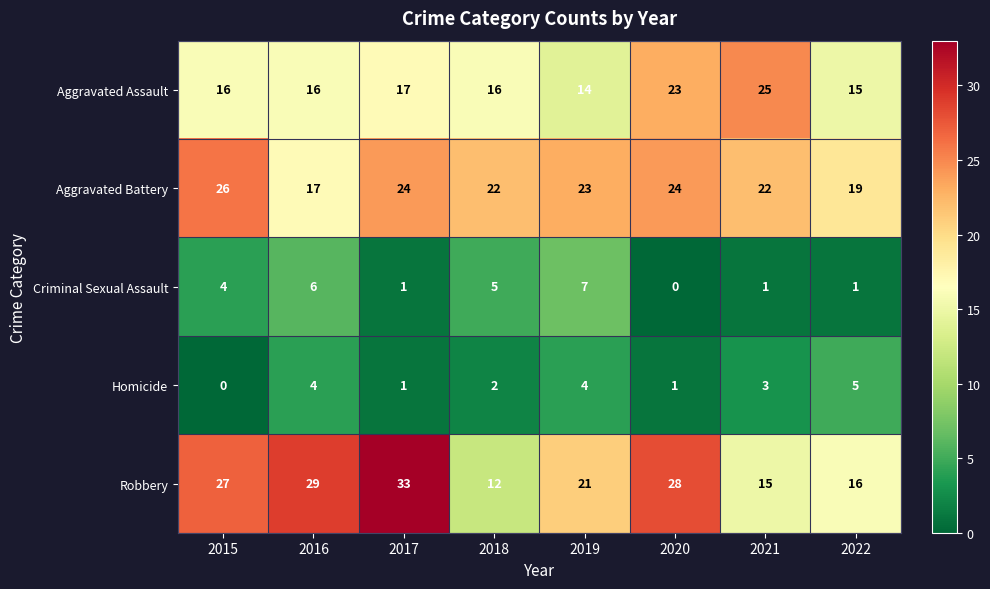

Which series has the widest spread of values?

Robbery